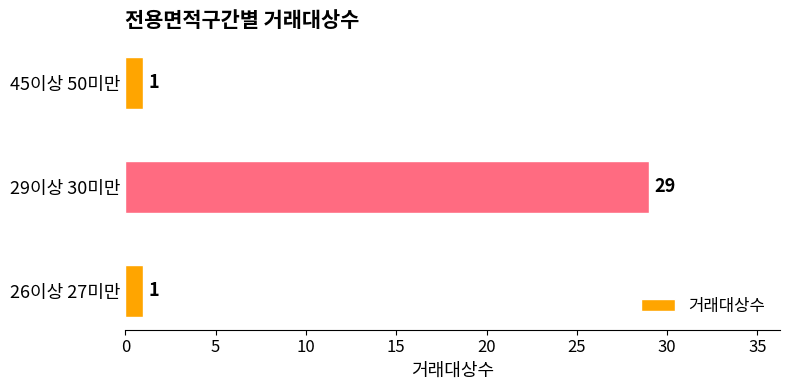

What is the maximum value shown in the chart?

29